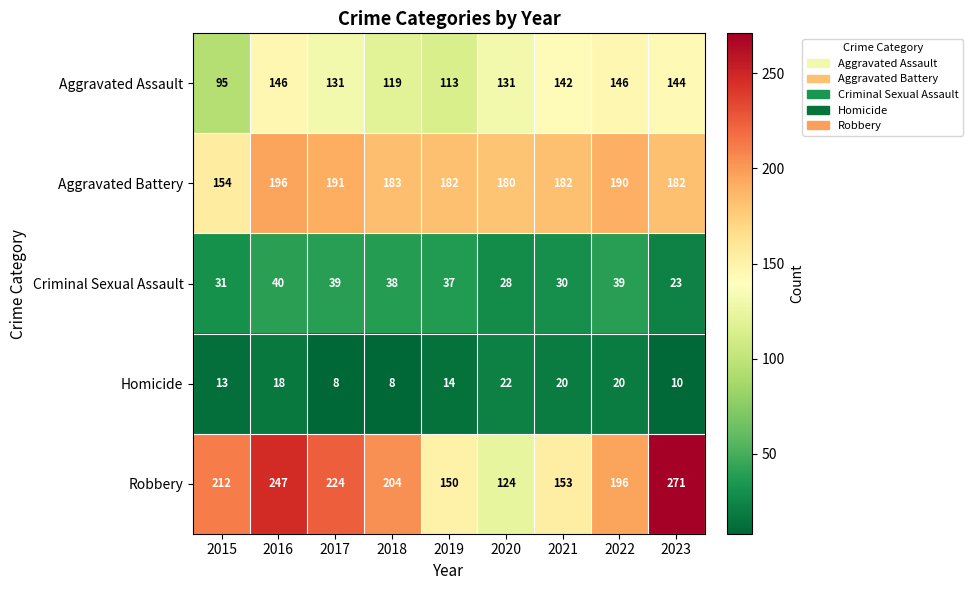

Which series has the largest range (max minus min)?

Robbery